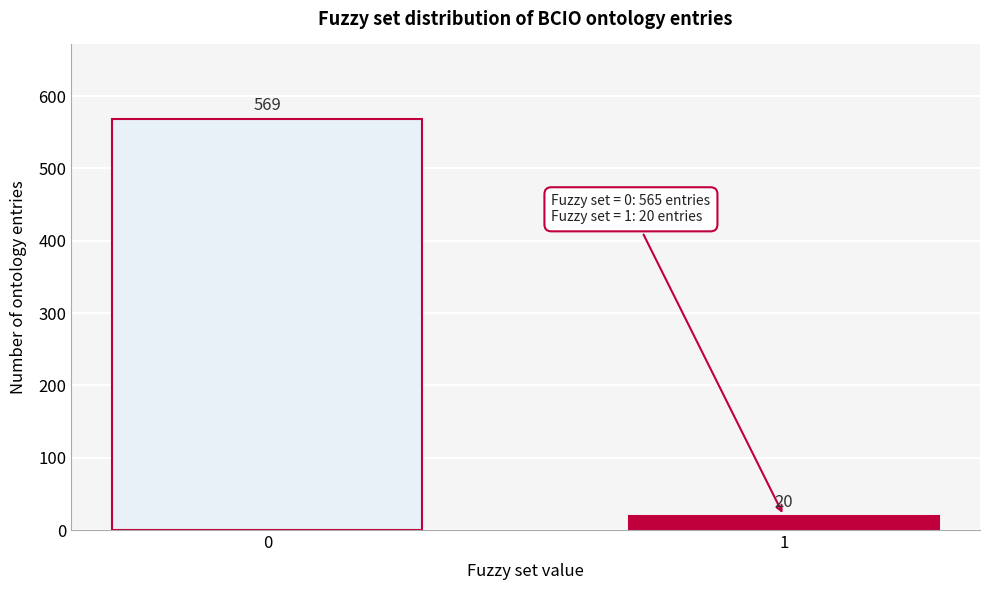

Reading right to left, list all the values displayed in this chart.

1=20	0=569